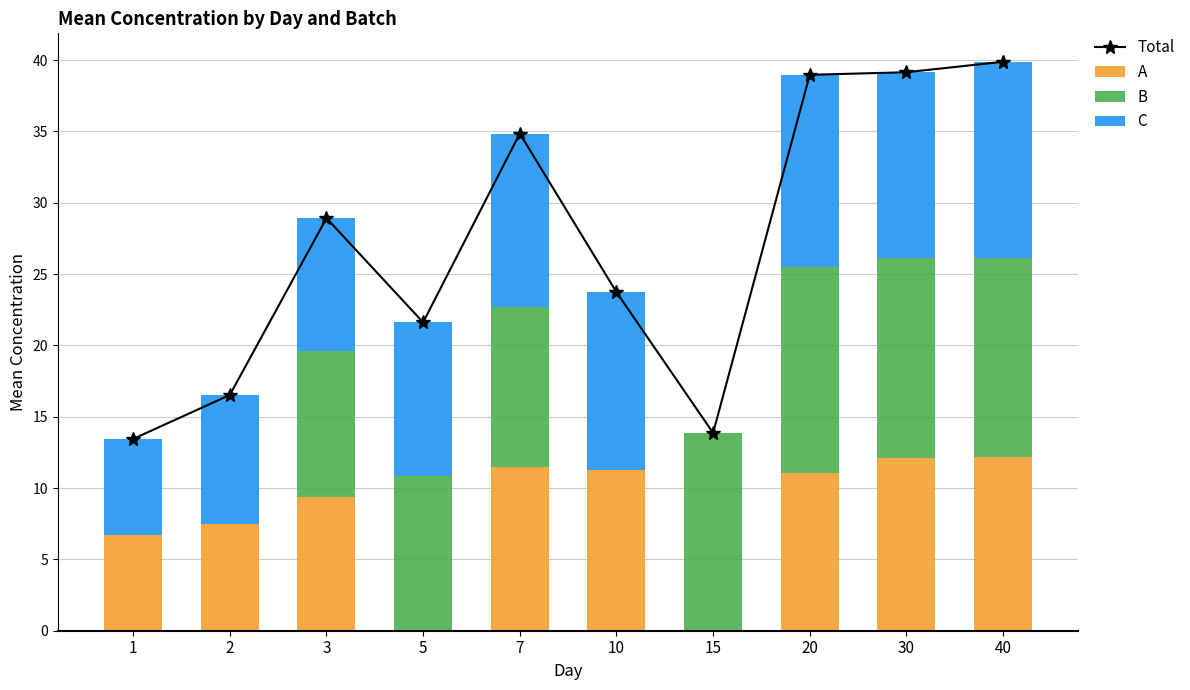

Rank the series at 1 from highest to lowest value.

Total, A, C, B